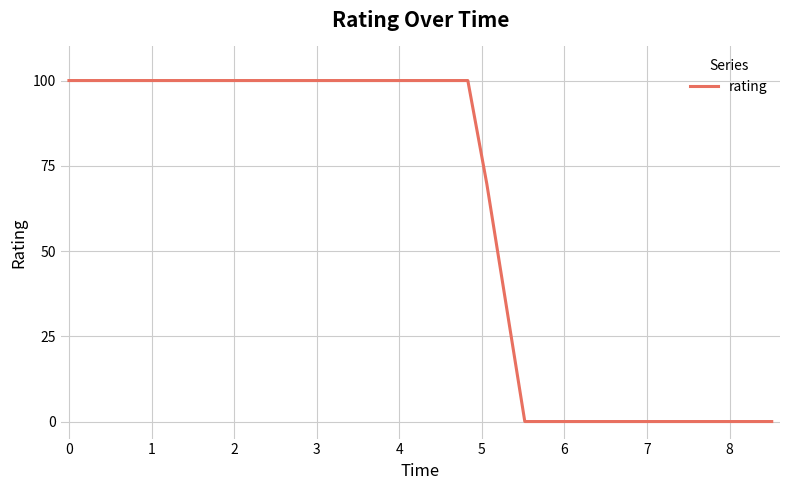

How many lines are shown in the chart?

1